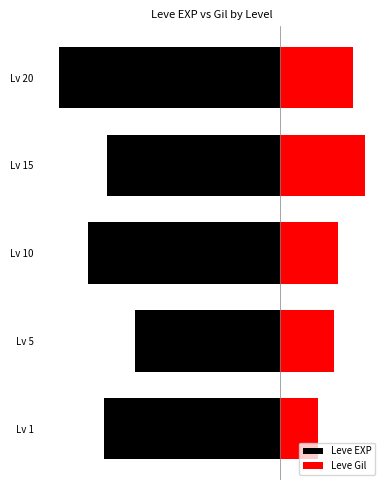

What is the difference between the maximum and second lowest values in the Leve EXP series?

21.2